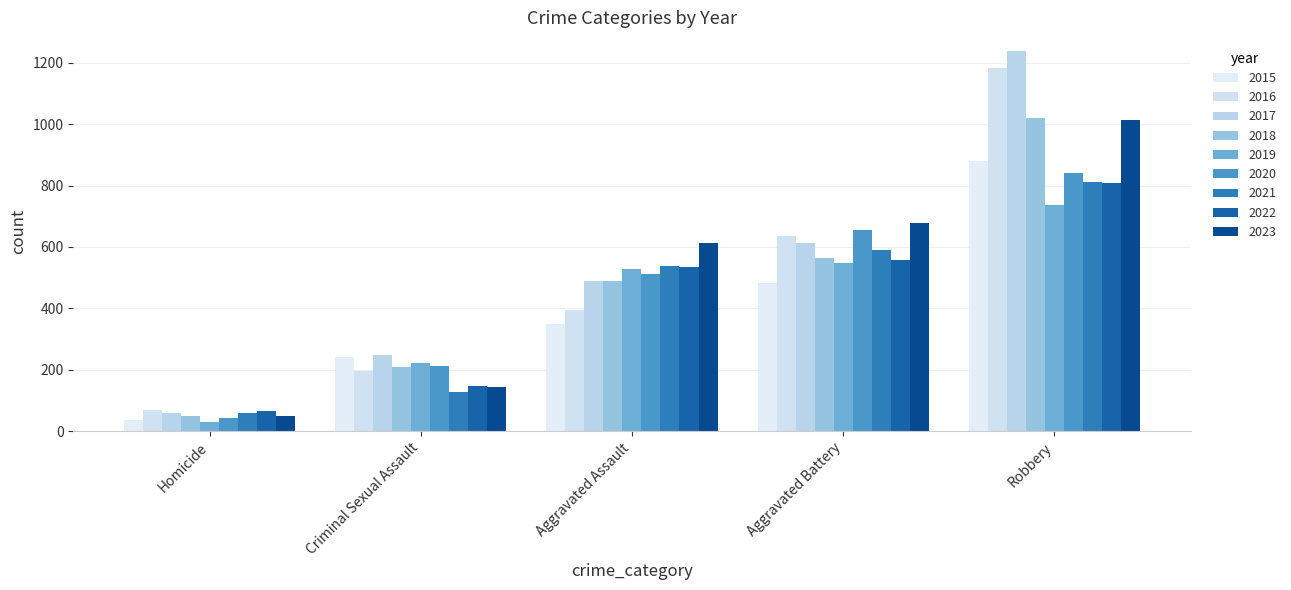

How many bars are there in total?

45